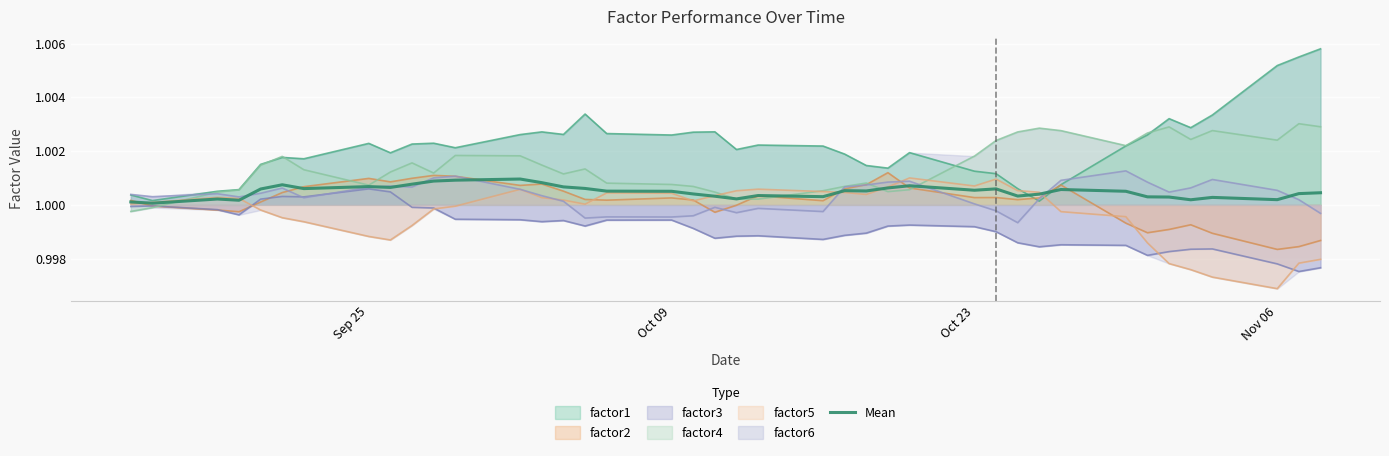

At which label does factor5 reach its minimum?

Nov 06